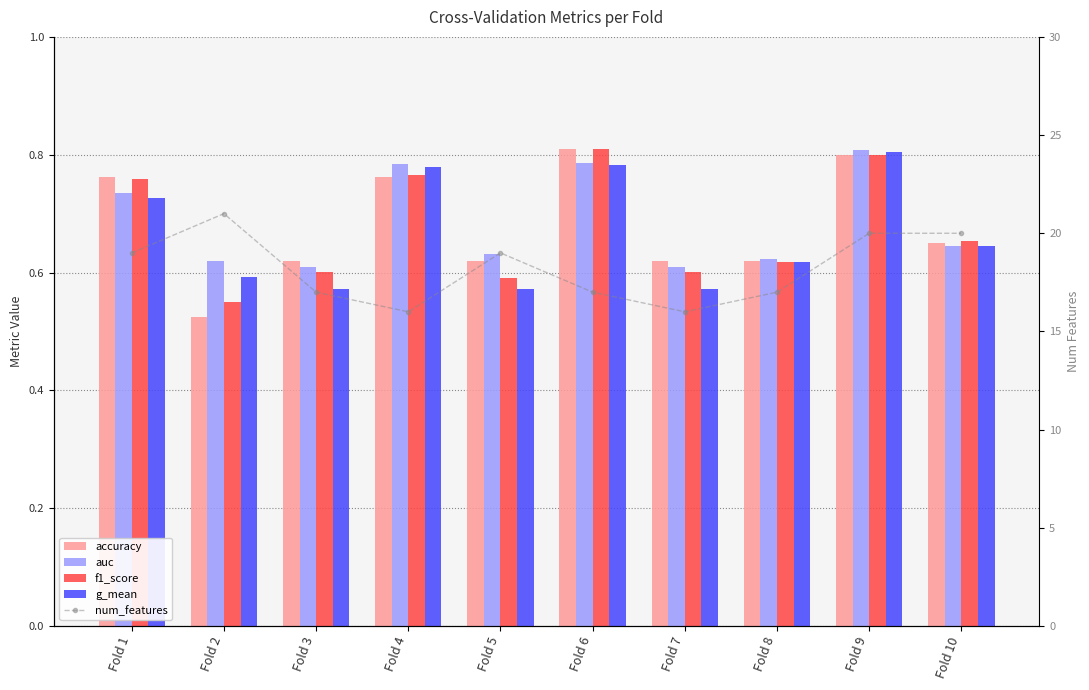

What is the difference between the second highest and minimum values in the num_features series?

4.0